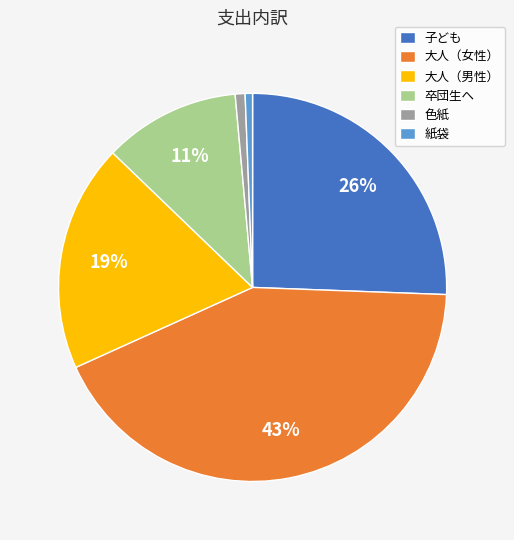

What is the largest slice in the pie chart?

大人（女性）